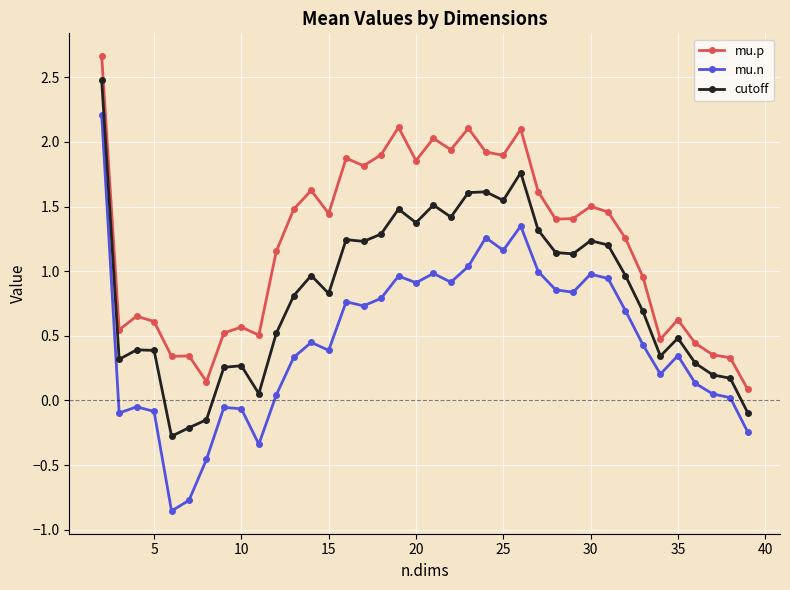

List the series in order of their overall mean, highest first.

mu.p, cutoff, mu.n